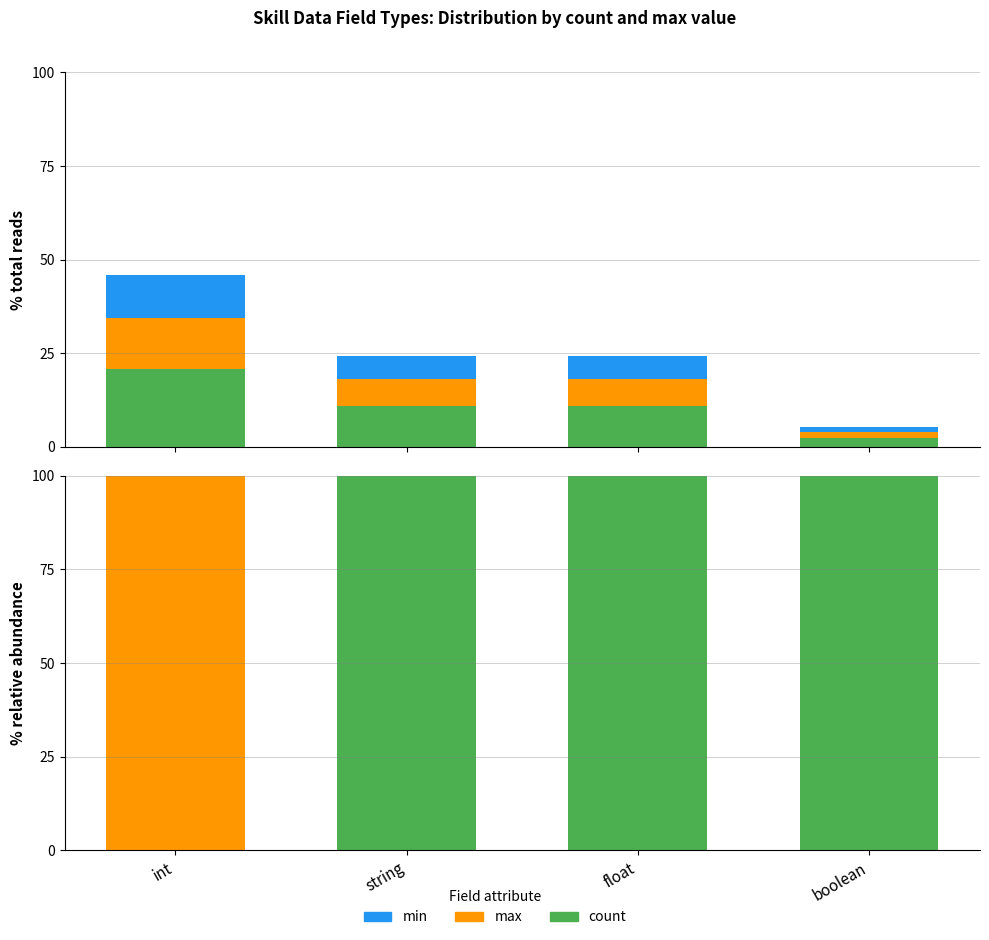

What position from the right is int?

4